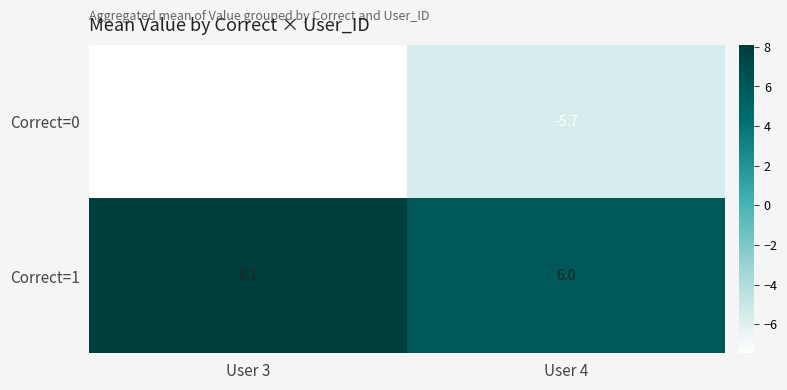

Reading left to right, what are all the values shown in this chart?

Correct=0: User 3=-7.5	User 4=-5.7
Correct=1: User 3=8.1	User 4=6.0